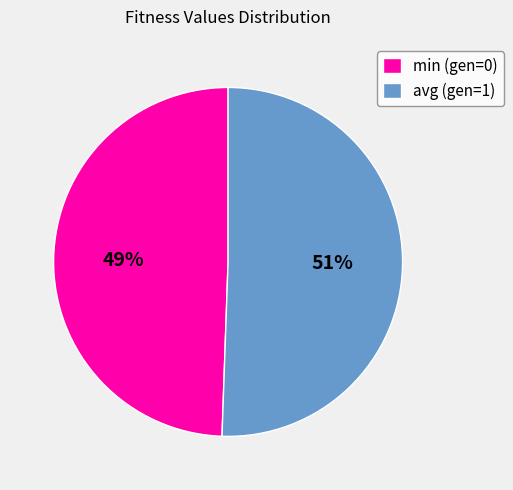

Which slice is the smallest?

min (gen=0)